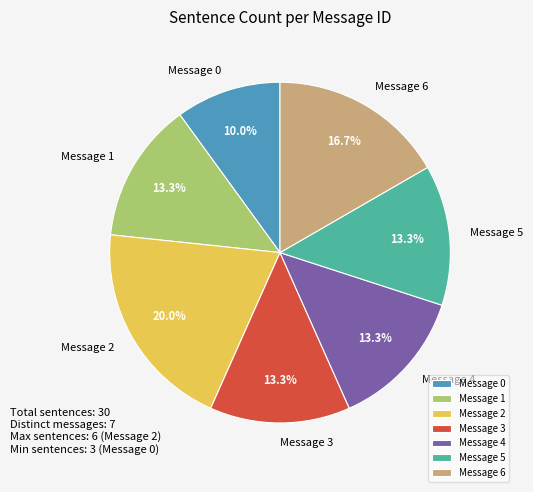

Does any single category account for the majority?

No